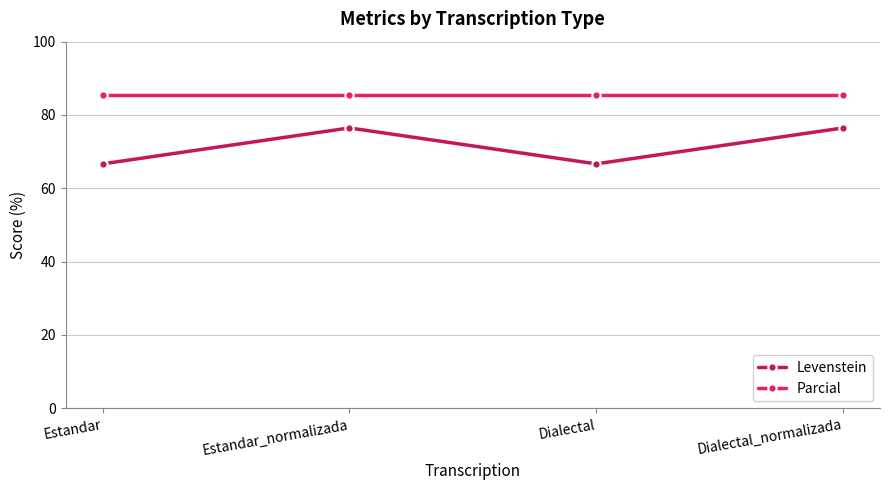

True or false: Levenstein and Parcial cross at least once.

False